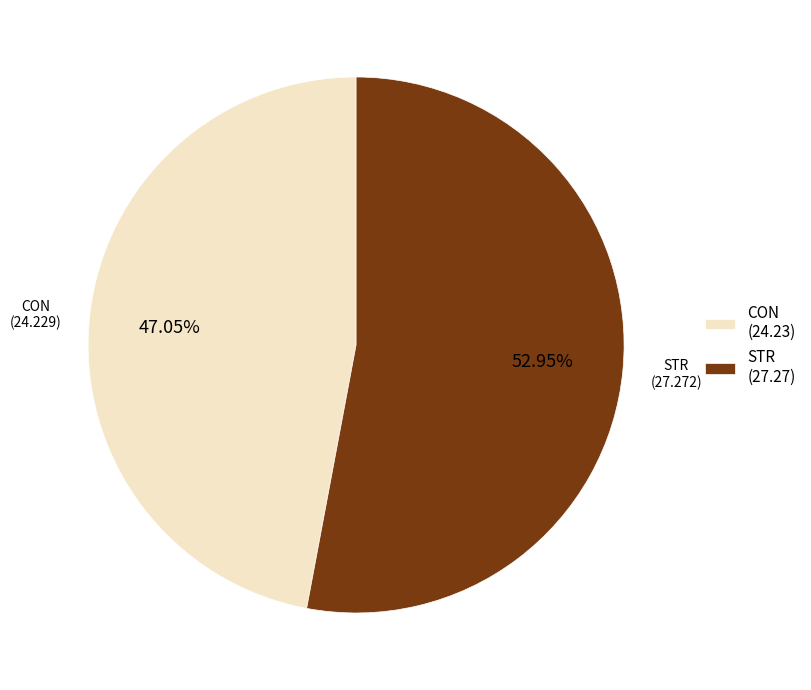

Between CON (24.23) and STR (27.27), which is larger?

STR (27.27)